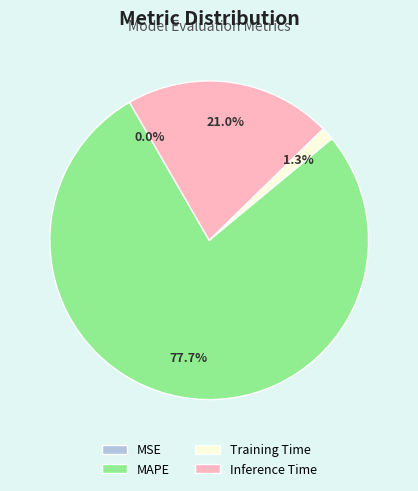

Is MAPE the majority of the pie?

Yes